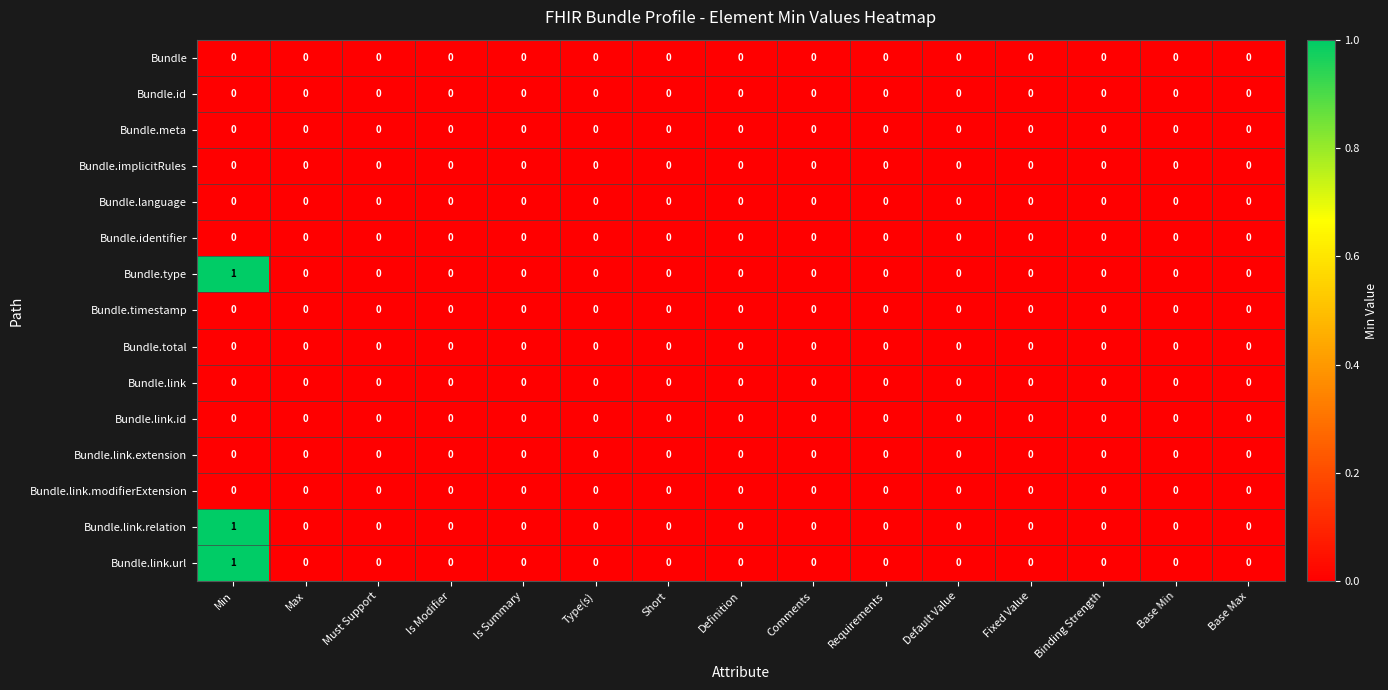

Is it true that Bundle.timestamp equals 0 at Definition?

True